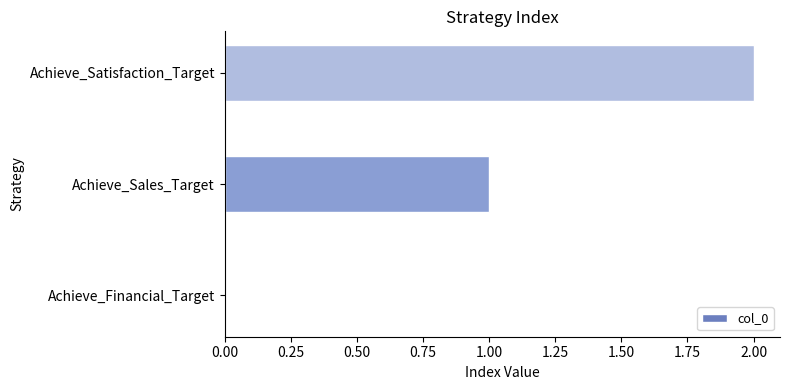

Are the bars grouped side by side (vs. stacked)?

No